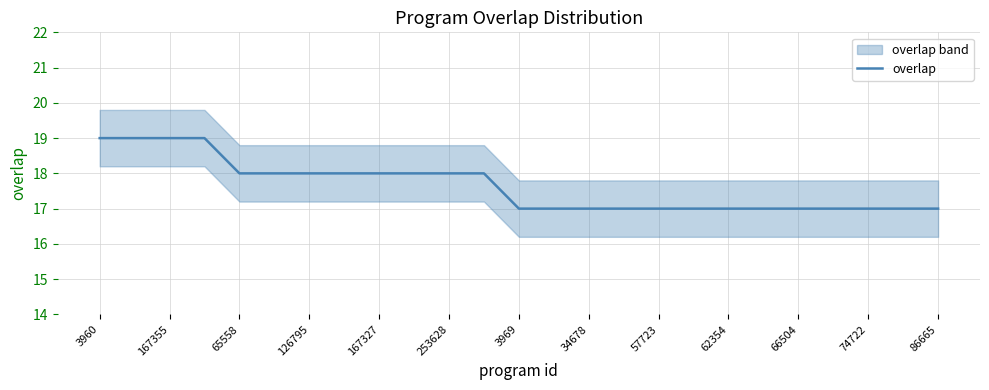

The overlap series shows 31 at 167355. True or false?

False